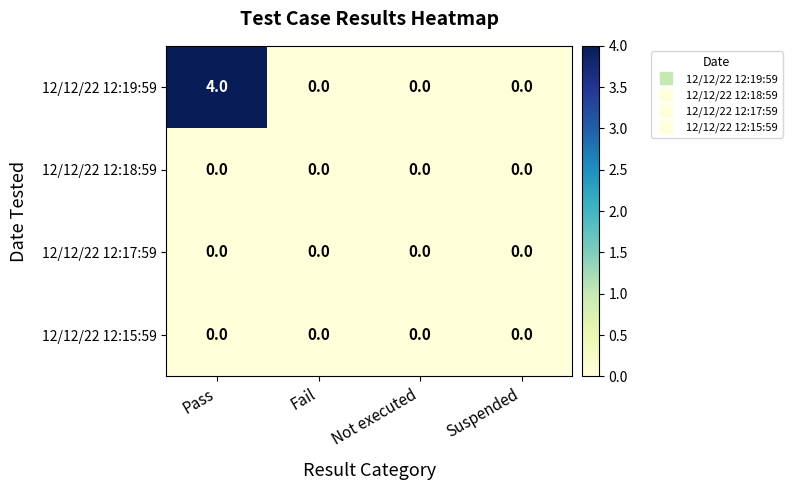

Reading left to right, extract all data points from this chart.

12/12/22 12:19:59: 4	0	0	0
12/12/22 12:18:59: 0	0	0	0
12/12/22 12:17:59: 0	0	0	0
12/12/22 12:15:59: 0	0	0	0